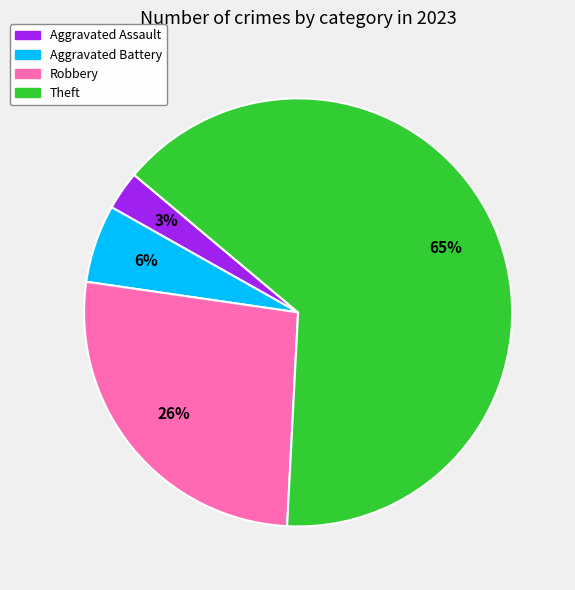

Is there any slice that represents more than half of the pie?

Yes